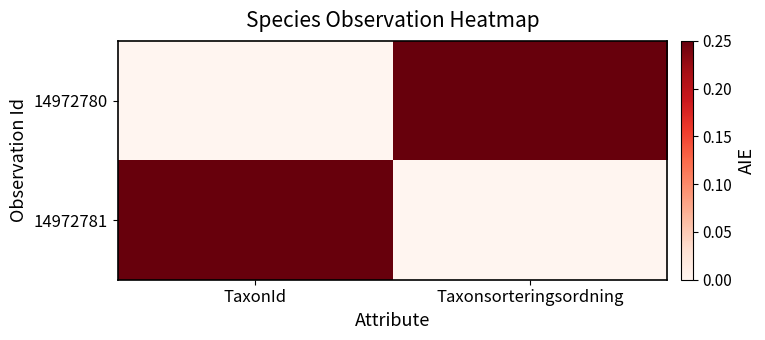

At how many categories does at least one series exceed 0?

2